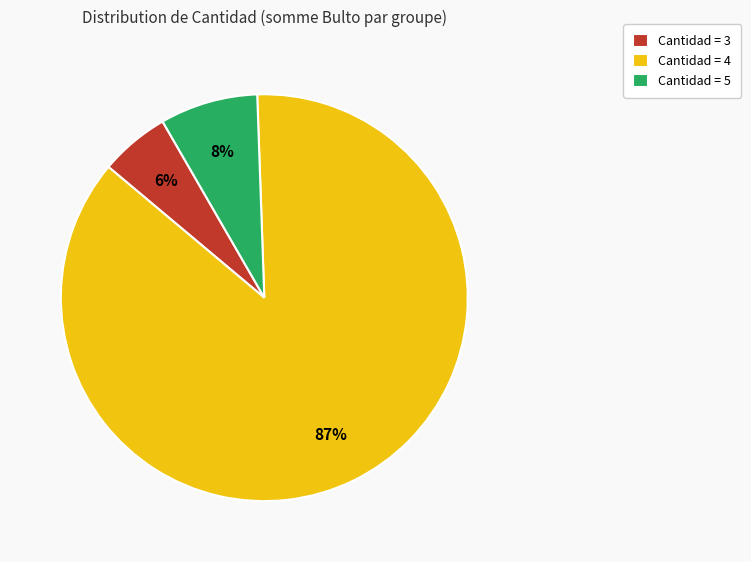

What percentage is the Cantidad = 5 slice, to the nearest percent?

8%